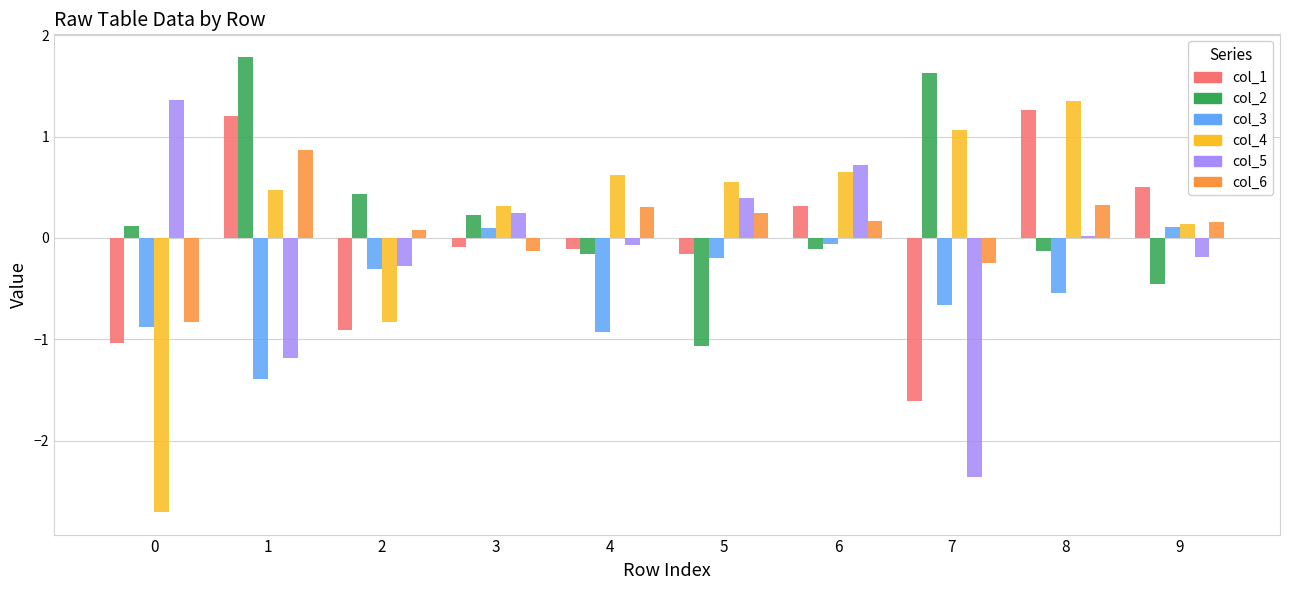

Between 0 and 1, which series saw the biggest shift?

col_4